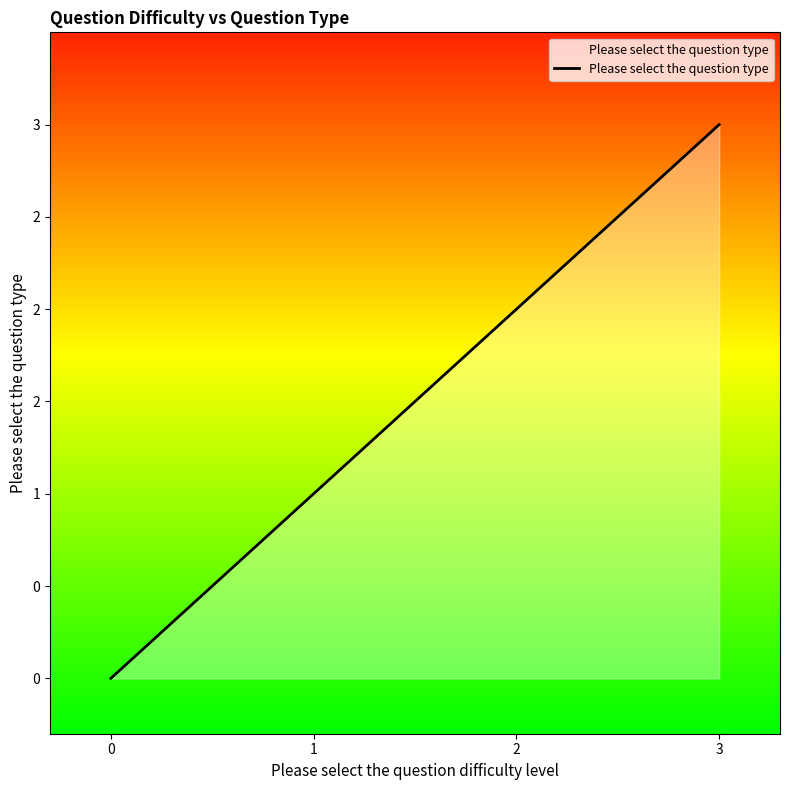

At which category does the chart reach its peak across all series?

3